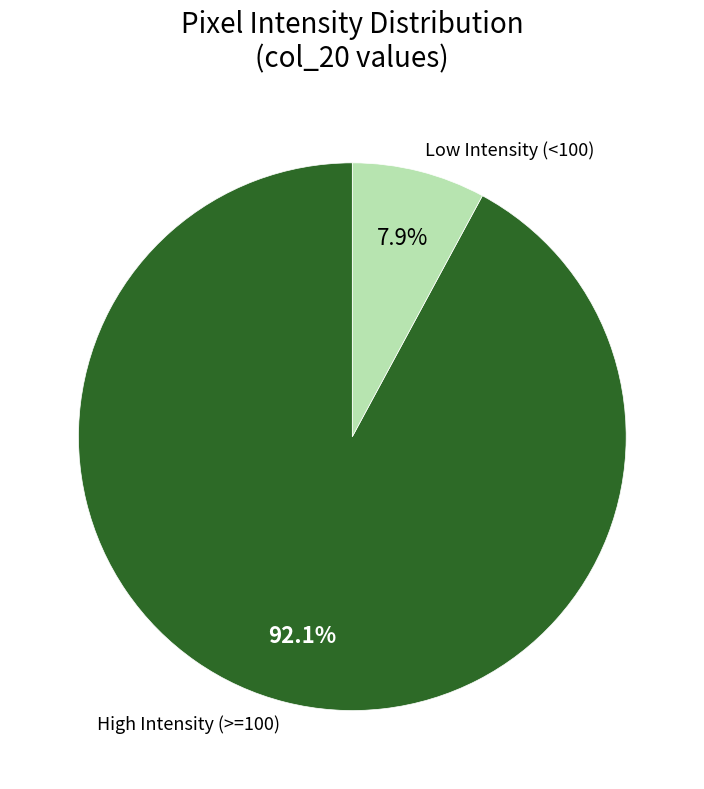

Does any single category account for the majority?

Yes